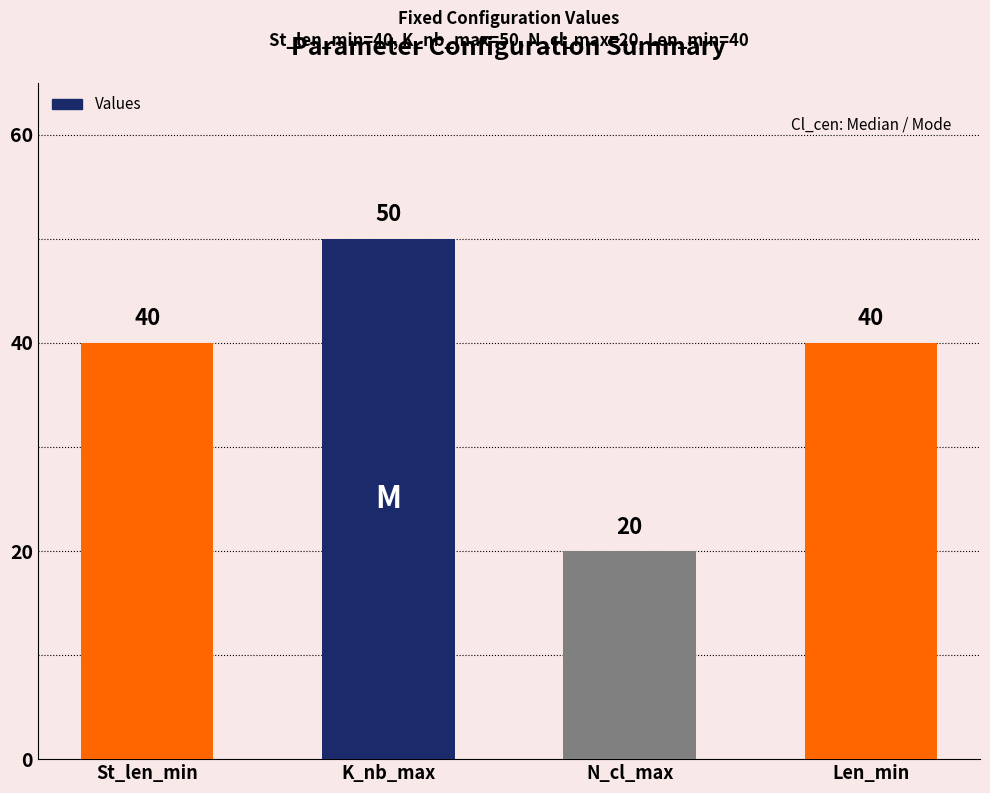

What is the label of the 4th bar from the left?

Len_min